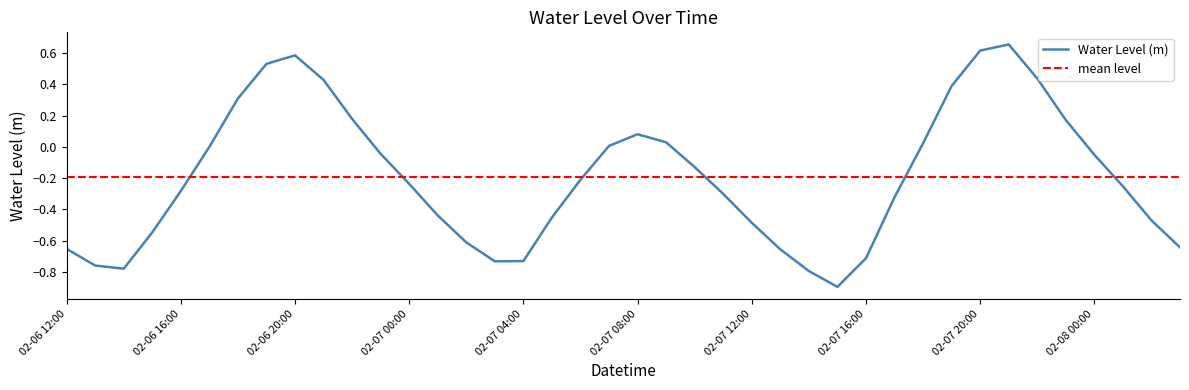

Reading right to left, what are all the values shown in this chart?

-0.6	-0.5	-0.3	-0.1	0.2	0.4	0.7	0.6	0.4	0.0	-0.3	-0.7	-0.9	-0.8	-0.7	-0.5	-0.3	-0.1	0.0	0.1	0.0	-0.2	-0.5	-0.7	-0.7	-0.6	-0.4	-0.2	-0.0	0.2	0.4	0.6	0.5	0.3	-0.0	-0.3	-0.5	-0.8	-0.8	-0.7